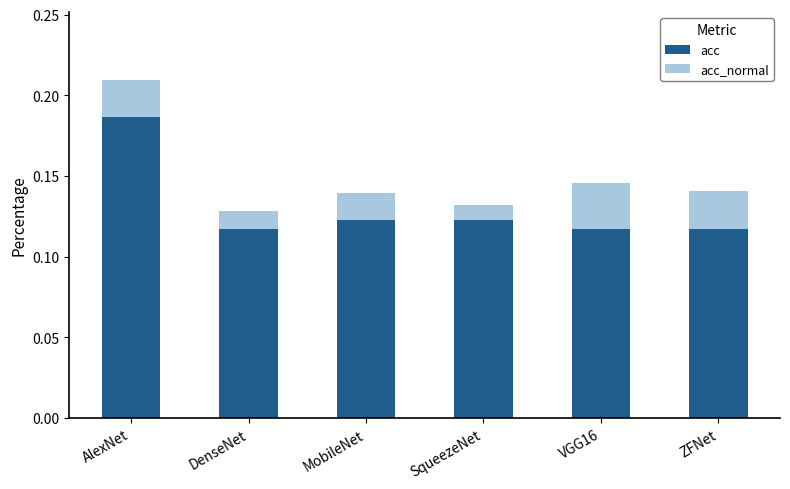

Count the acc values in the range 0 to 1.

6